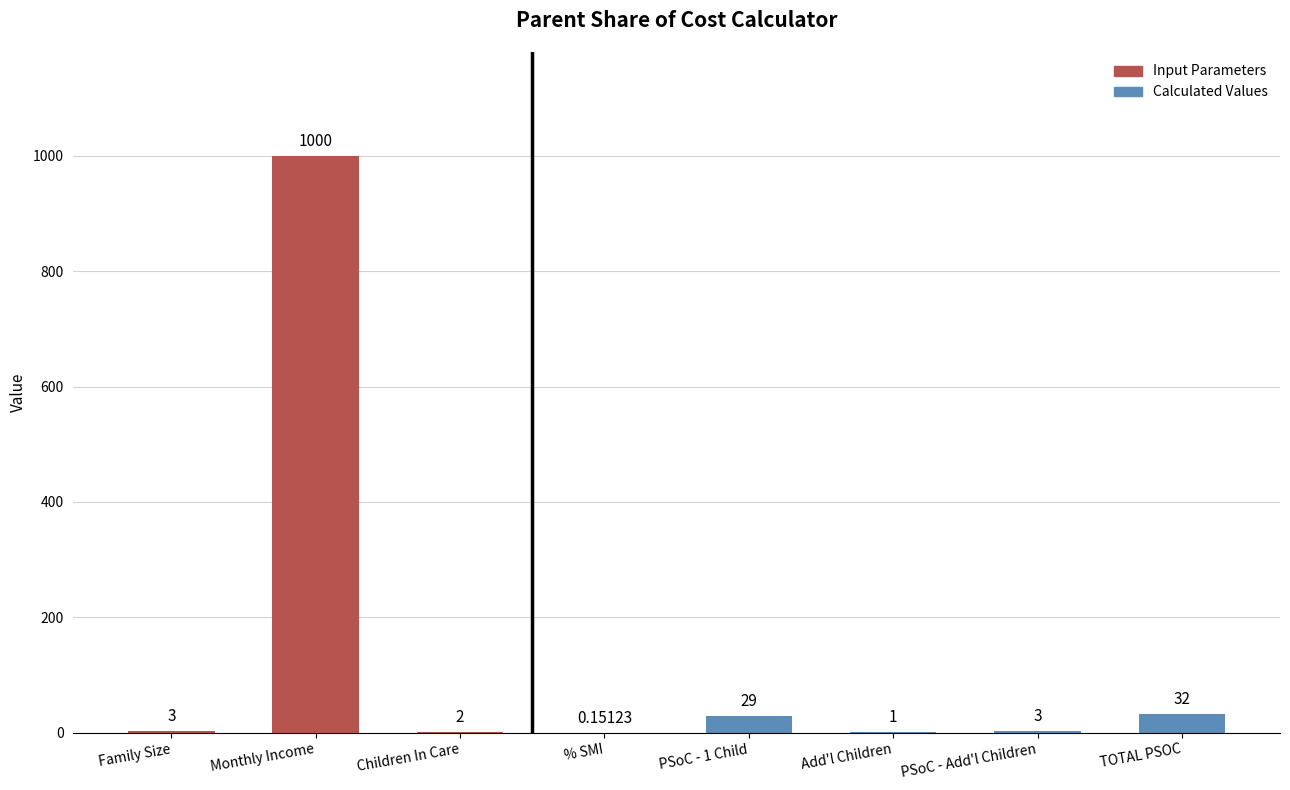

Between Family Size and TOTAL PSOC, which is larger?

TOTAL PSOC